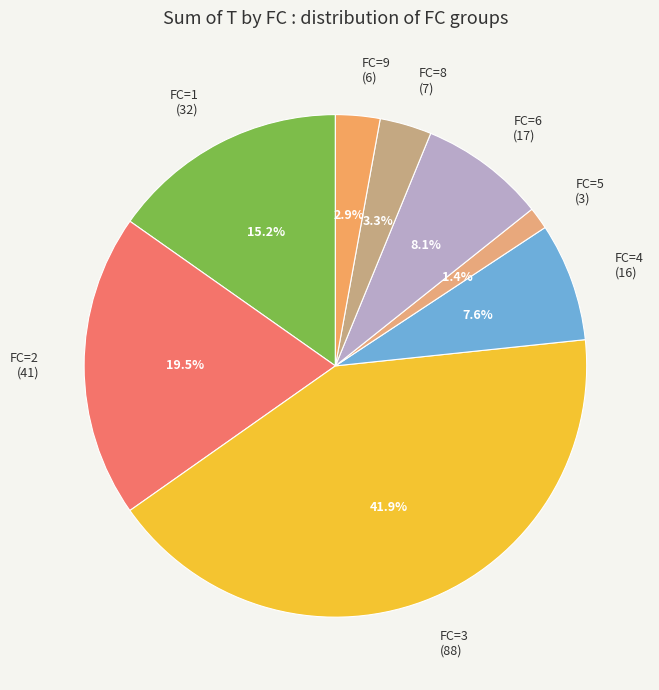

How many segments does this pie chart have?

8